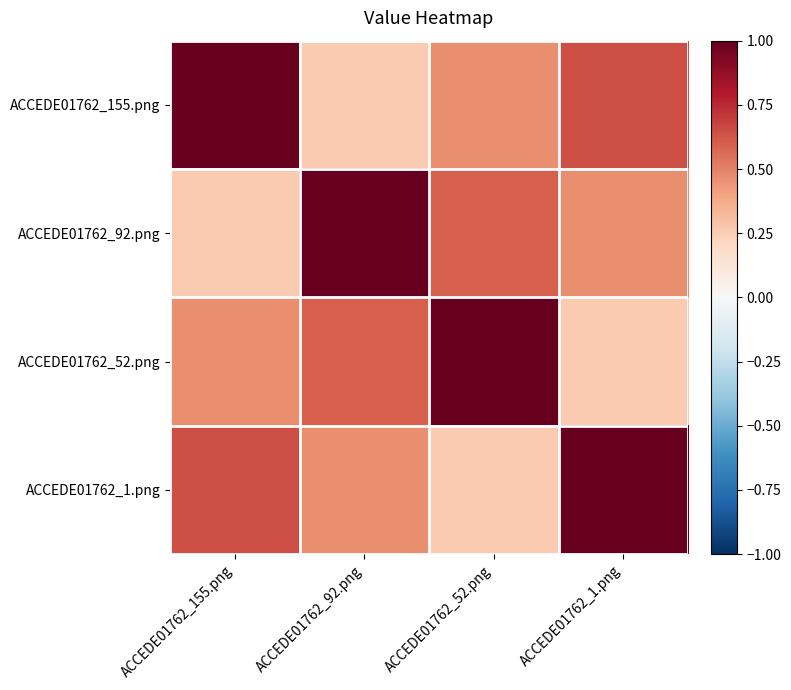

How many distinct data groups are displayed?

4